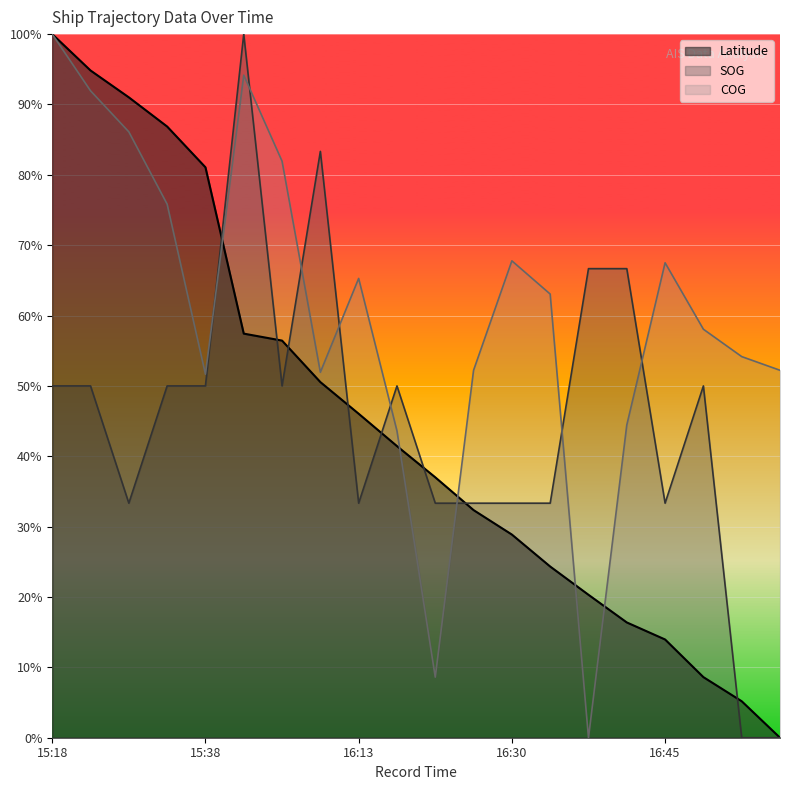

In SOG, how many points are lower than both neighbors (excluding endpoints)?

4